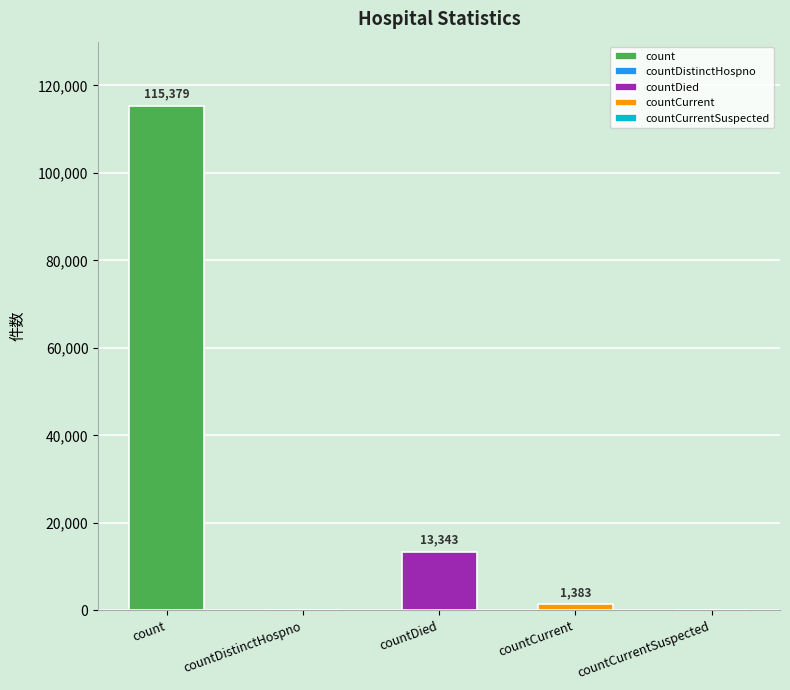

Reading left to right, what are all the values shown in this chart?

115379	0	13343	1383	0